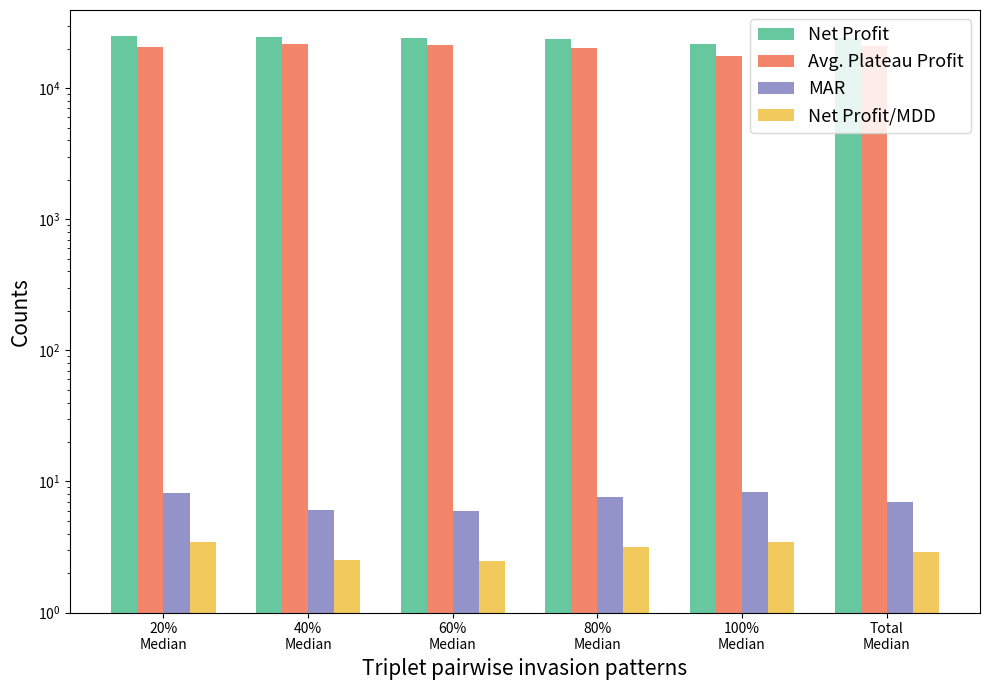

What is the sum of all MAR values?

43.1